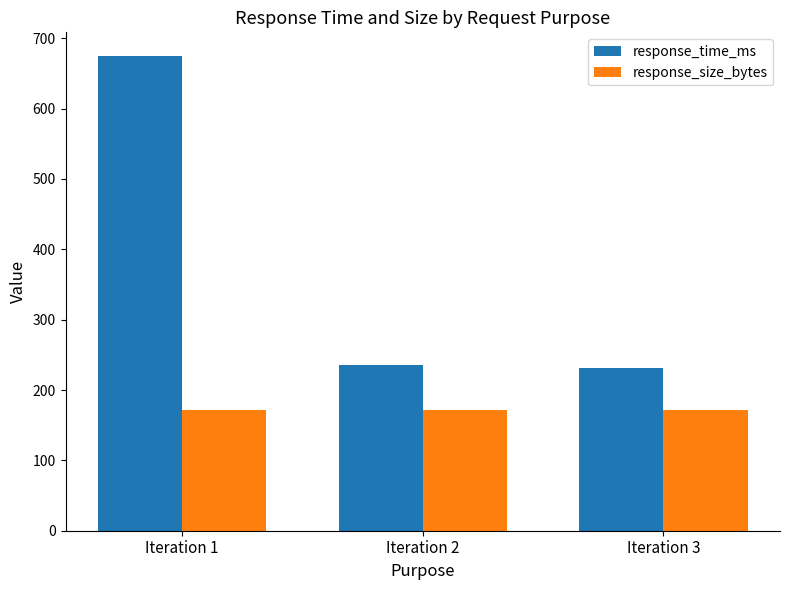

What are all the series names shown in the legend?

response_time_ms, response_size_bytes